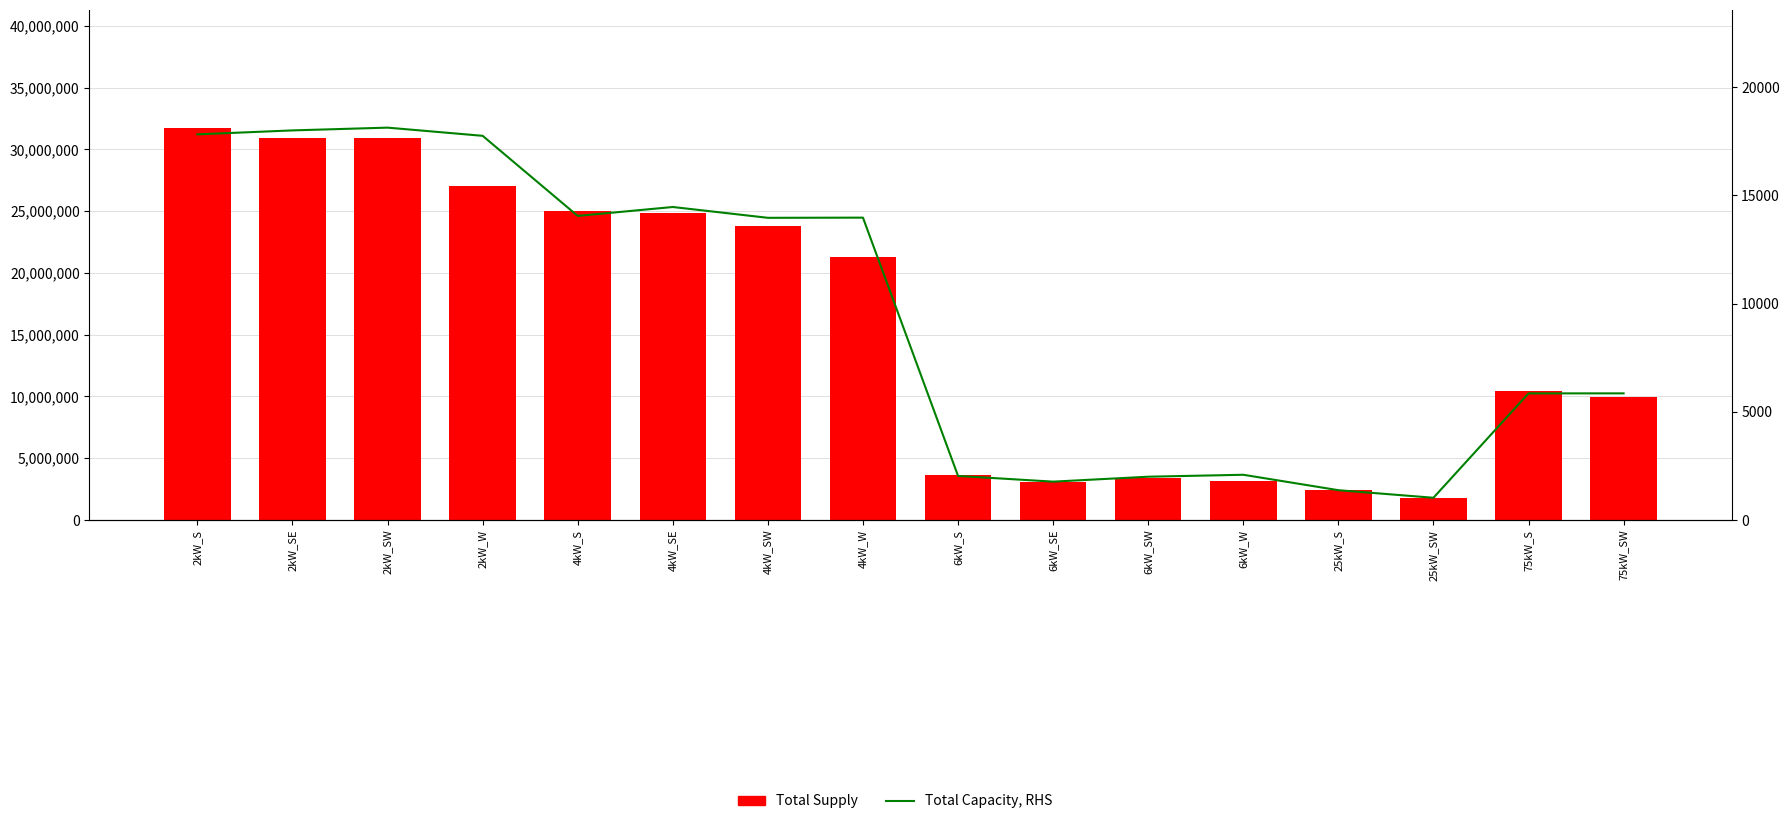

Reading left to right, transcribe all the data shown in this chart.

Total Supply: 2kW_S=31759841.2	2kW_SE=30923673.6	2kW_SW=30925807.3	2kW_W=27058904.3	4kW_S=25041481.9	4kW_SE=24843368.8	4kW_SW=23816897.1	4kW_W=21294751.1	6kW_S=3624706.4	6kW_SE=3040152.3	6kW_SW=3407774.3	6kW_W=3182324.7	25kW_S=2450330.0	25kW_SW=1748232.6	75kW_S=10425040.5	75kW_SW=9977717.5
Total Capacity, RHS: 2kW_S=17822.0	2kW_SE=18004.0	2kW_SW=18132.0	2kW_W=17754.0	4kW_S=14052.0	4kW_SE=14464.0	4kW_SW=13964.0	4kW_W=13972.0	6kW_S=2034.0	6kW_SE=1770.0	6kW_SW=1998.0	6kW_W=2088.0	25kW_S=1375.0	25kW_SW=1025.0	75kW_S=5850.0	75kW_SW=5850.0